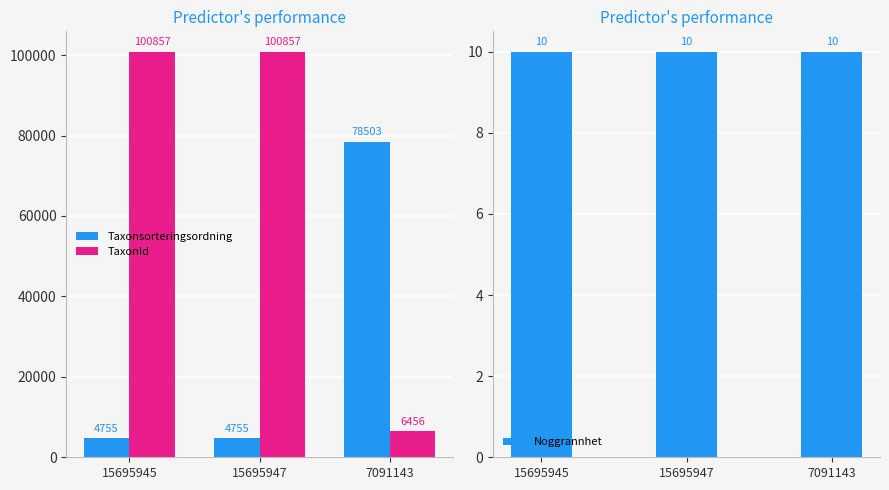

The TaxonId series shows 31653 at 15695947. True or false?

False